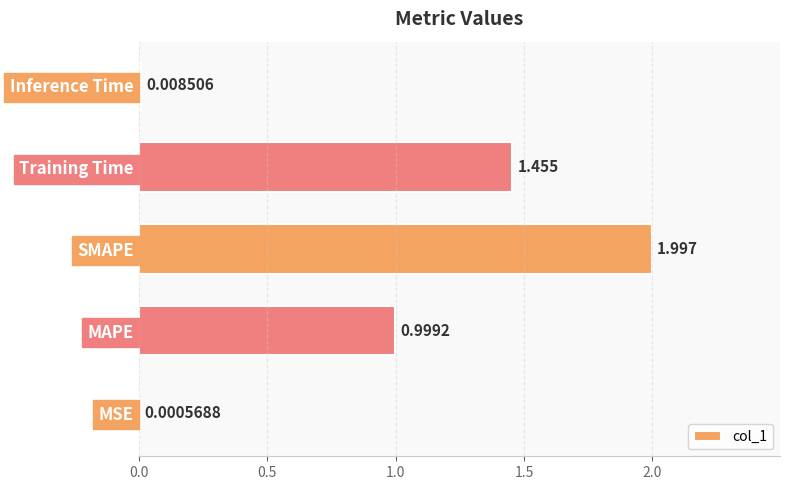

Which label corresponds to the largest value in the chart?

SMAPE